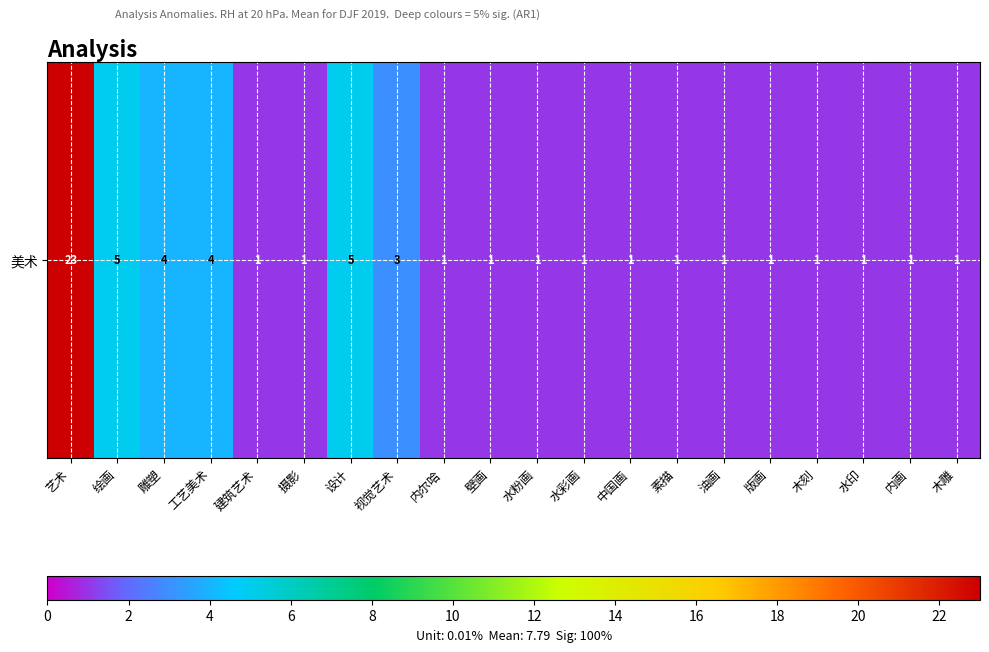

Is it true that the value at 油画 is 1?

True